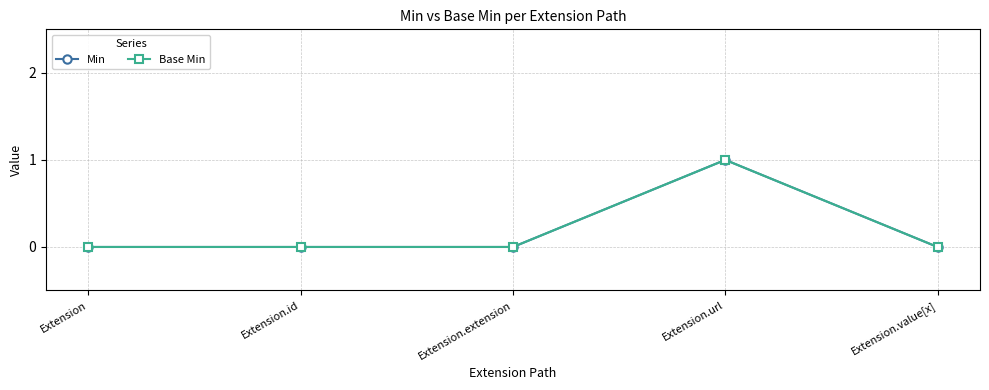

How many lines are shown in the chart?

2